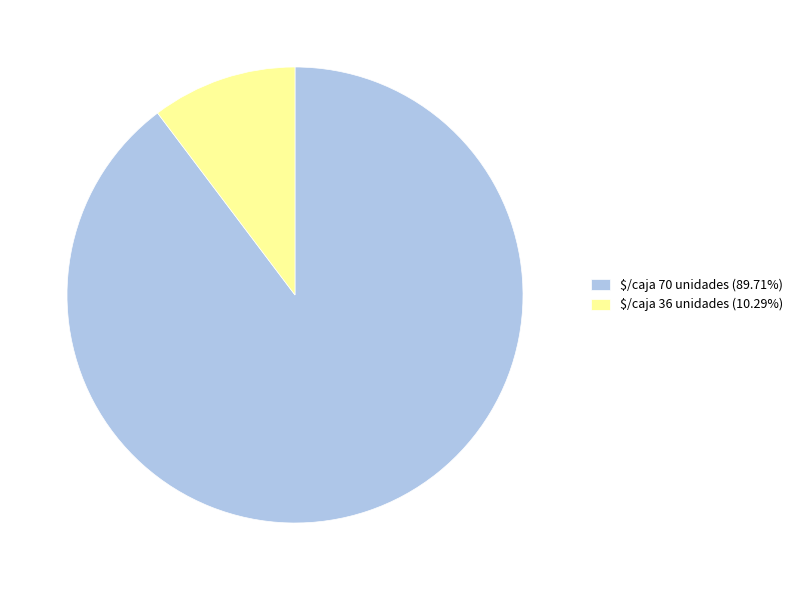

How many slices are in this pie chart?

2